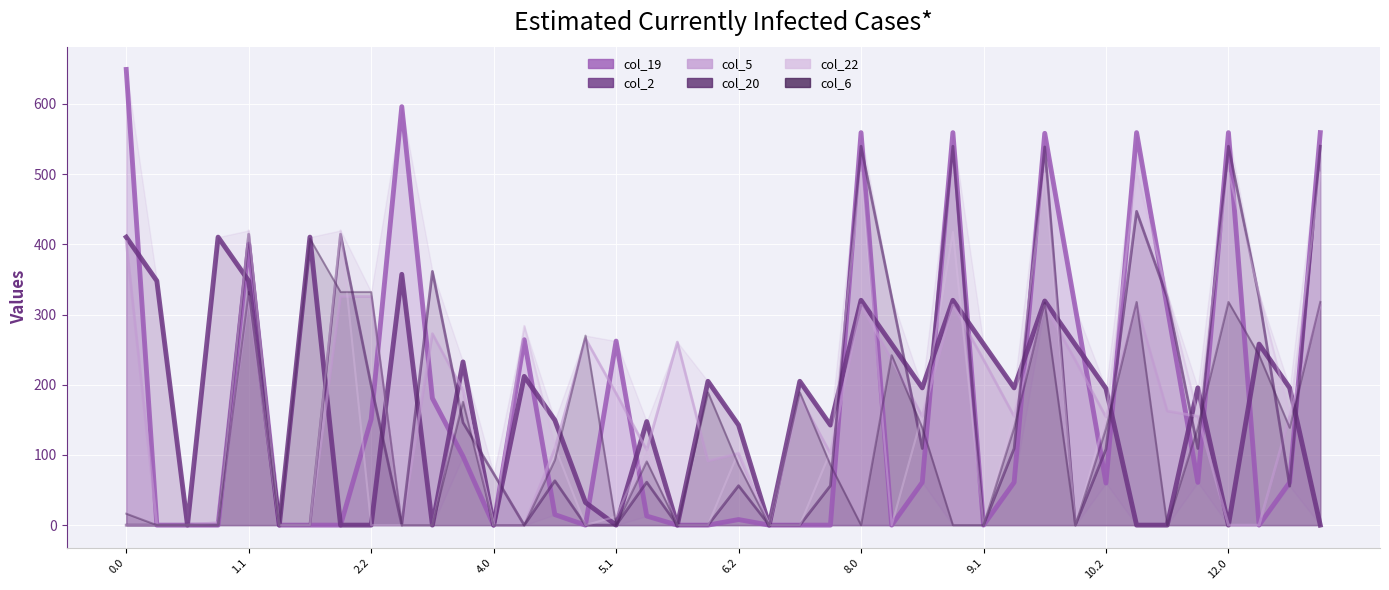

What is the value of the col_6 point at the 24th from the left?

85.8